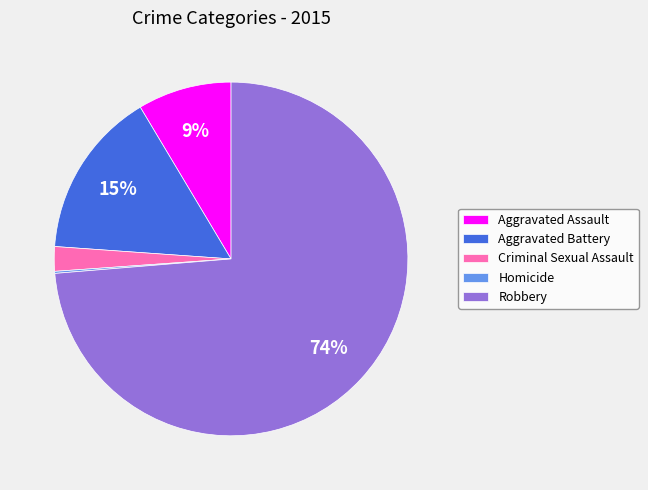

To the nearest percent, what portion does Criminal Sexual Assault represent?

2%